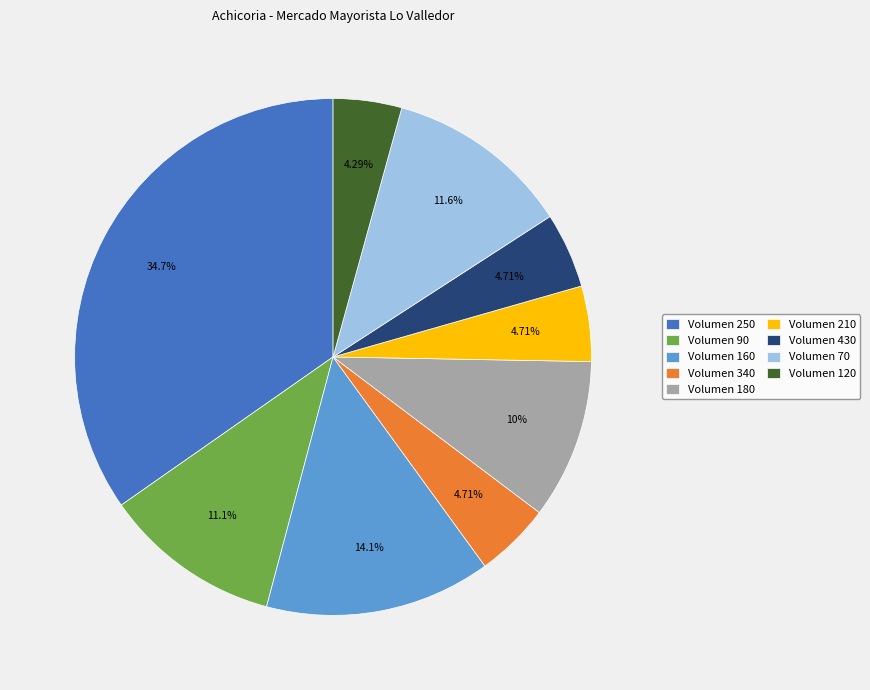

Does Volumen 430 represent more than half of the total?

No